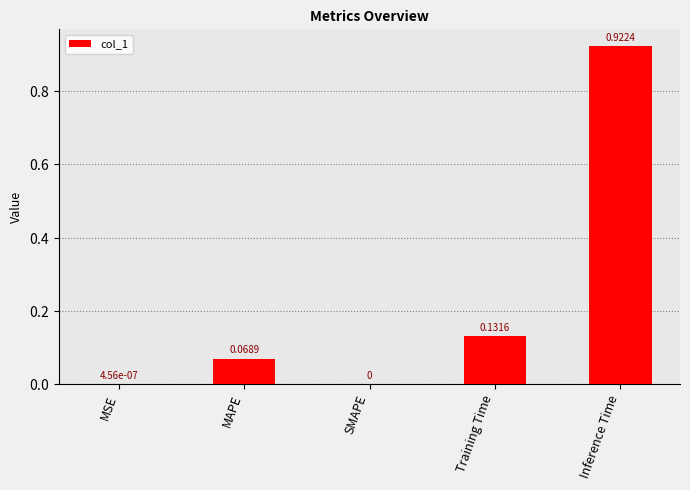

What is the change in value from MSE to MAPE?

+0.1